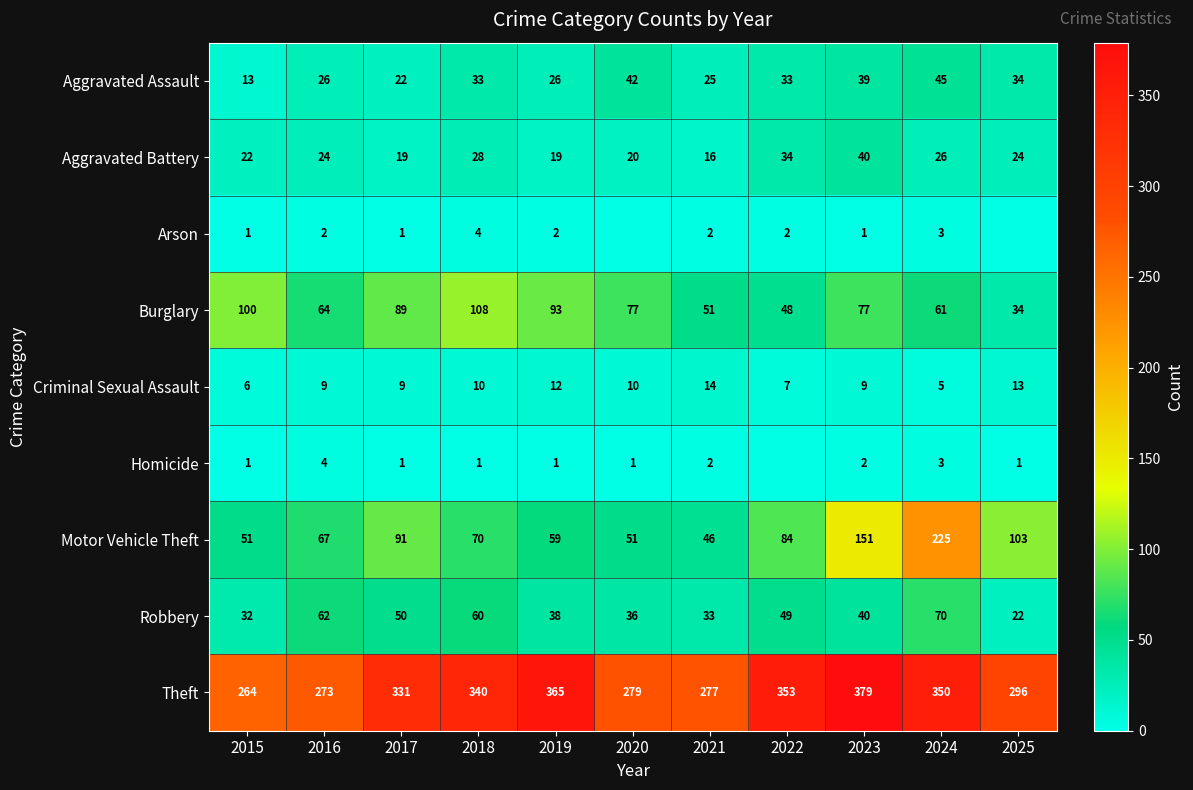

Where is Motor Vehicle Theft nearest to the value 135?

2023